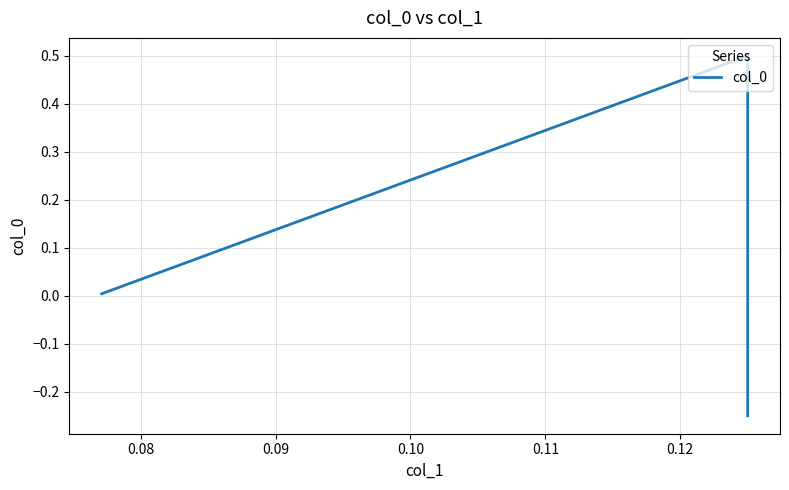

How many values are above zero?

2